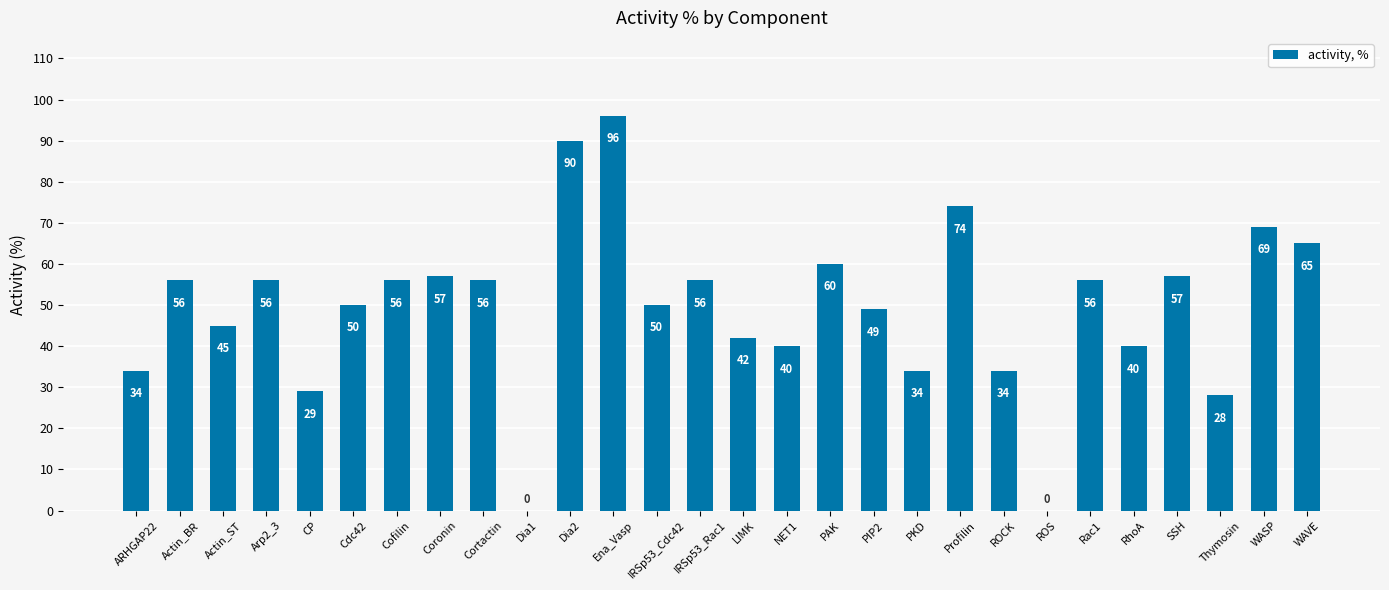

What is the sum of the values at Coronin and Profilin?

131